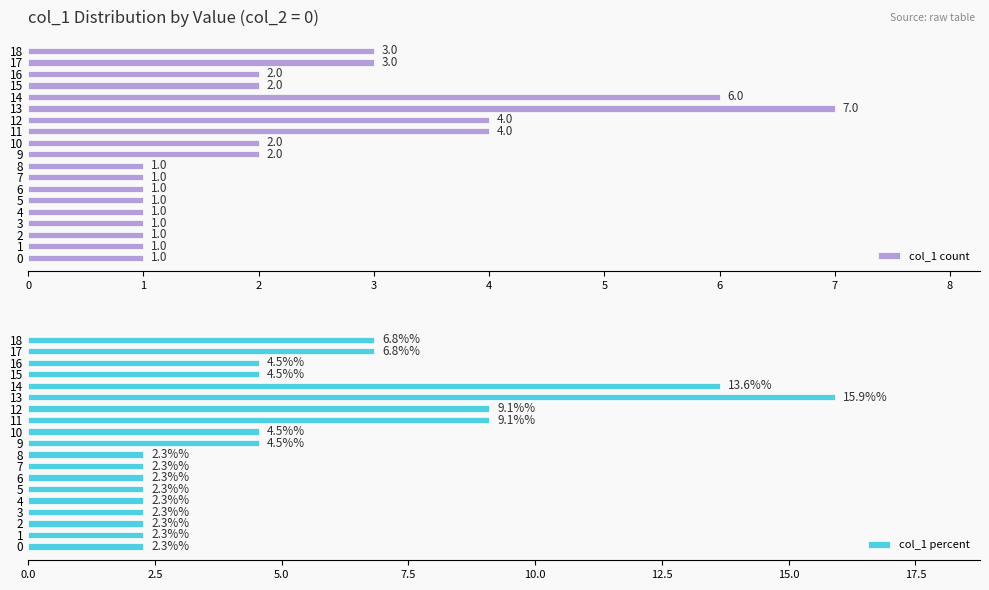

How many values in the col_1 count series exceed 2?

6